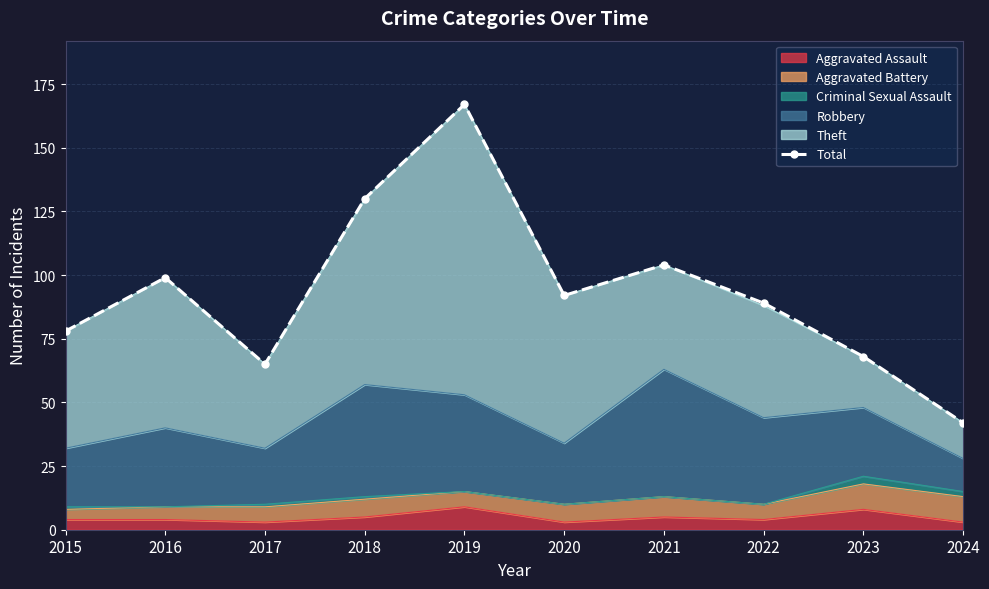

What is the difference between the maximum and second lowest values?

102